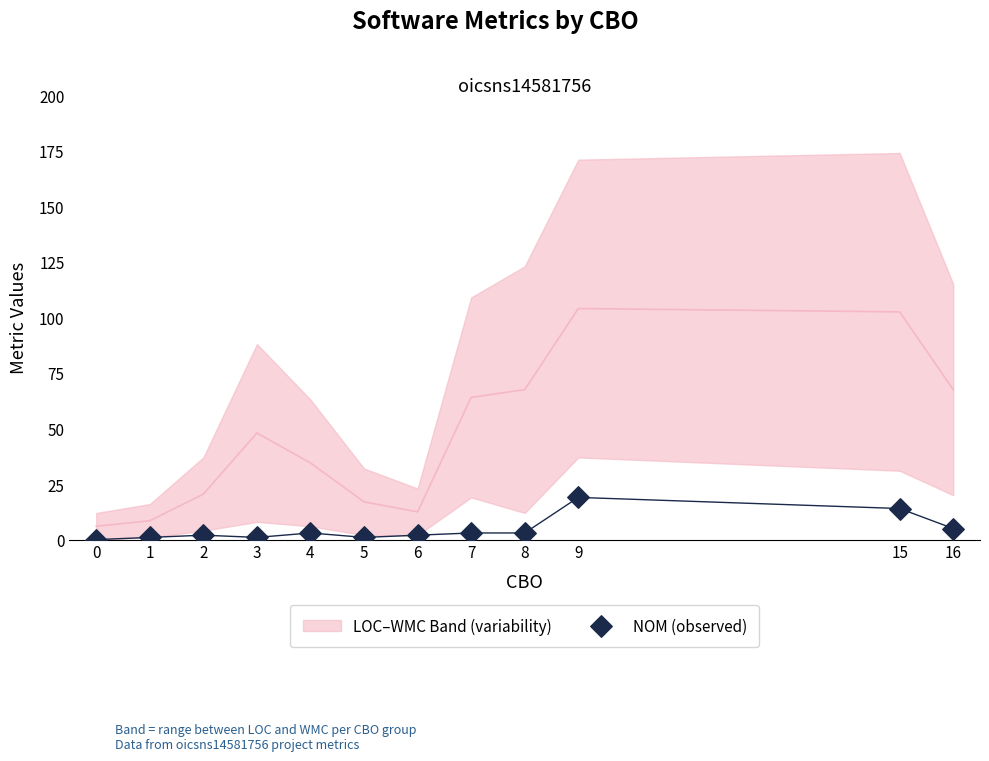

What is the range of X values (max minus min)?

16